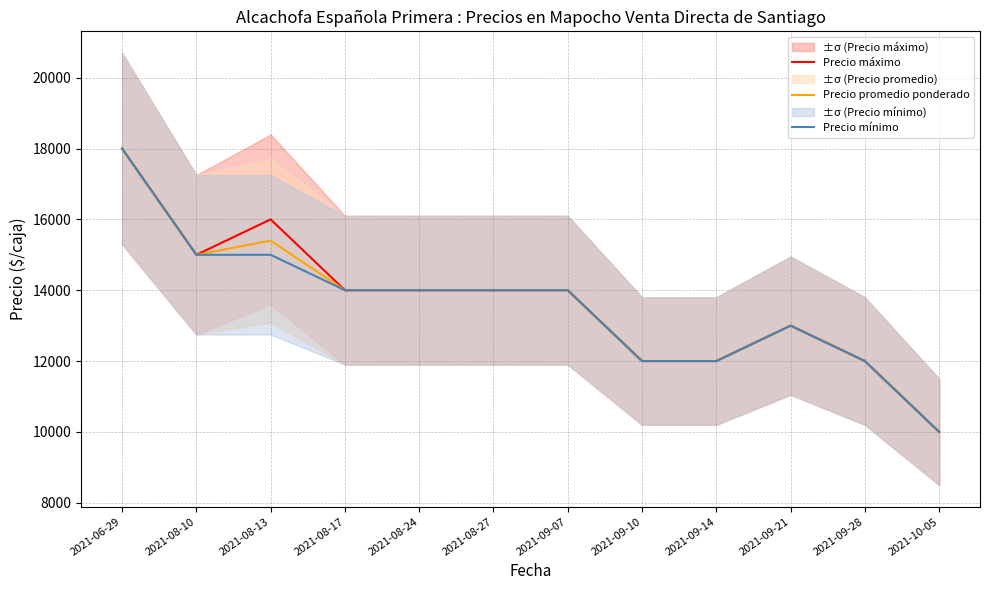

What is the minimum value for Precio máximo?

10000